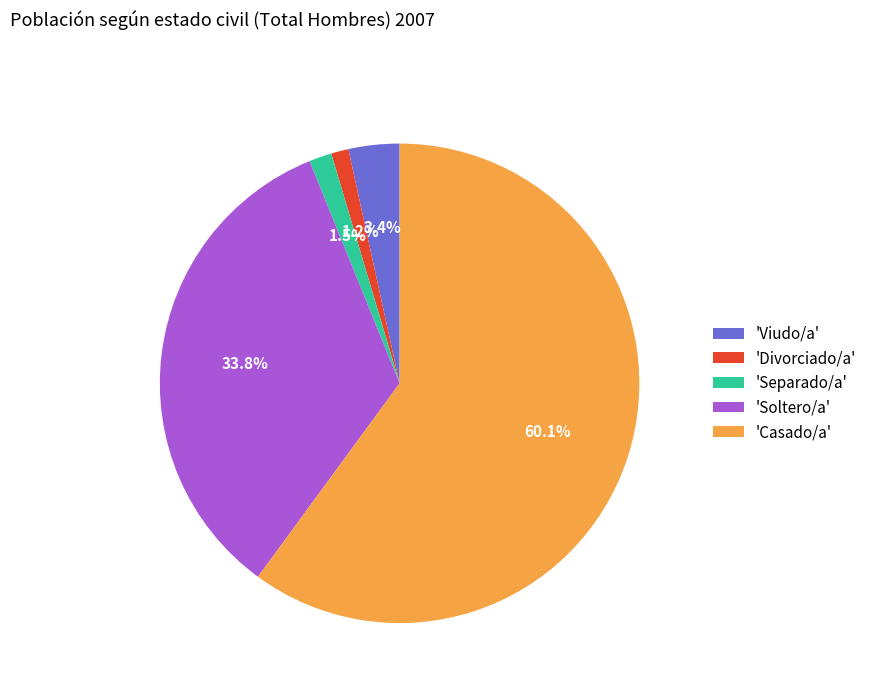

What is the largest slice in the pie chart?

'Casado/a'